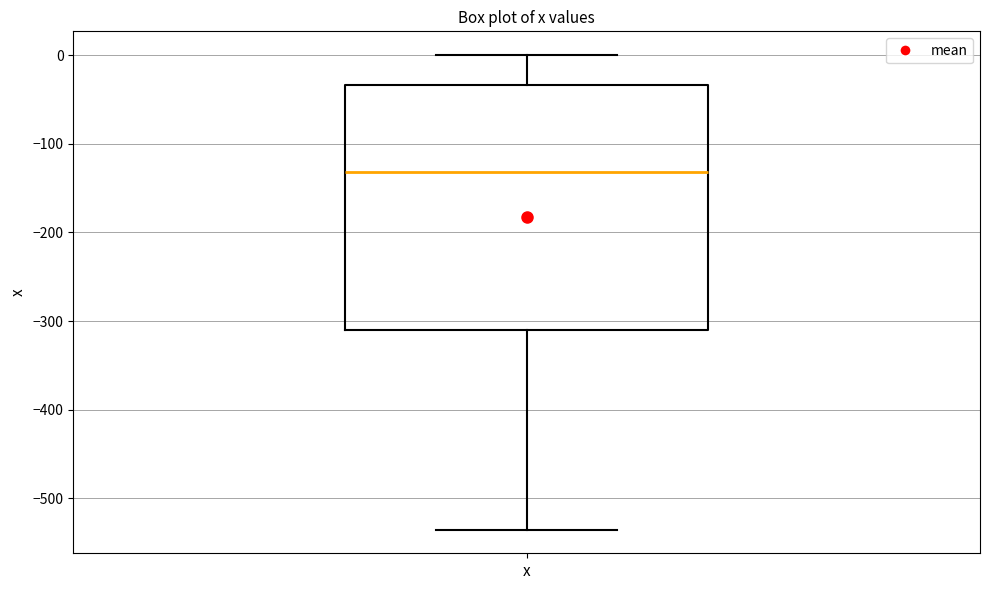

Transcribe this box plot: give where the median line is, the range the box spans, and where the two whiskers end, as read against the y-axis. The values are not printed on the chart, so give them approximately, as read against the axis.

median -130, box -310 to -30, whiskers -540 to 0